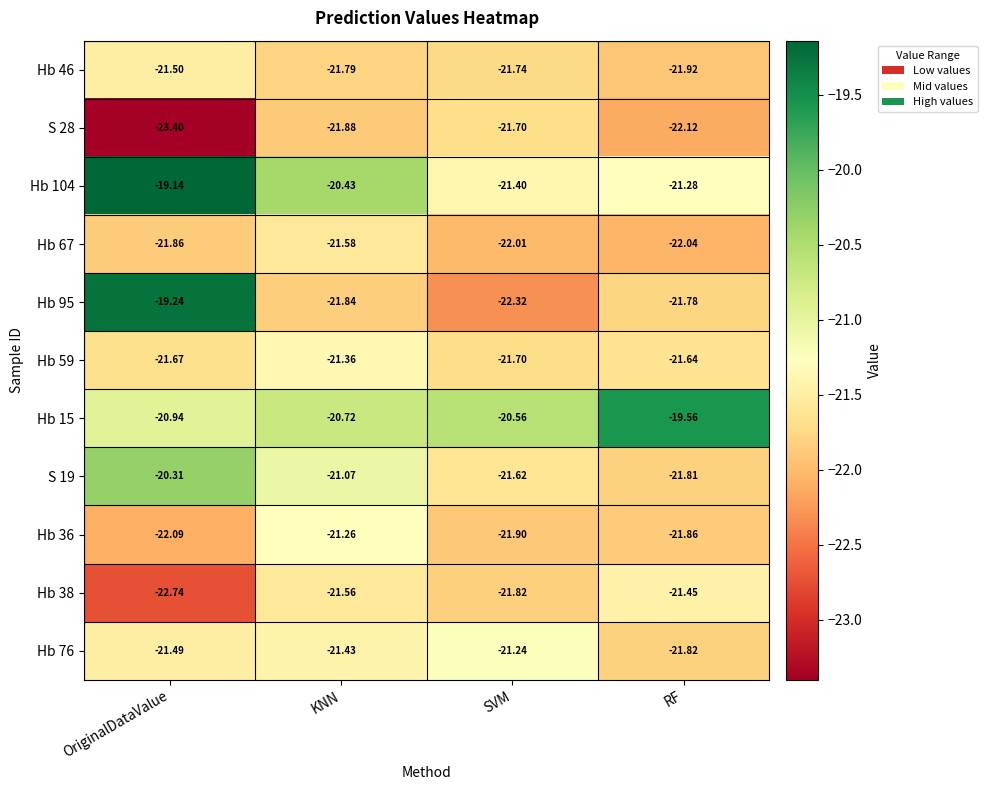

List the labels in order of Hb 104 value, largest first.

OriginalDataValue, KNN, RF, SVM